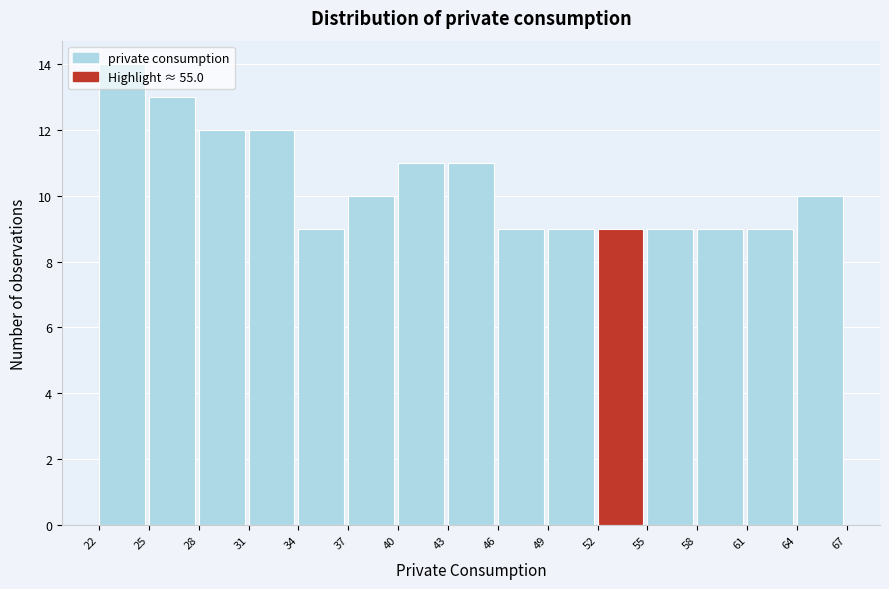

Reading left to right, transcribe this chart: for each bar, give the range it covers on the x-axis and its height. The values are not printed on the chart, so give them approximately, as read against the axis.

22 to 25: 14
25 to 28: 13
28 to 31: 12
31 to 34: 12
34 to 37: 9
37 to 40: 10
40 to 43: 11
43 to 46: 11
46 to 49: 9
49 to 52: 9
52 to 55: 9
55 to 58: 9
58 to 61: 9
61 to 64: 9
64 to 67: 10